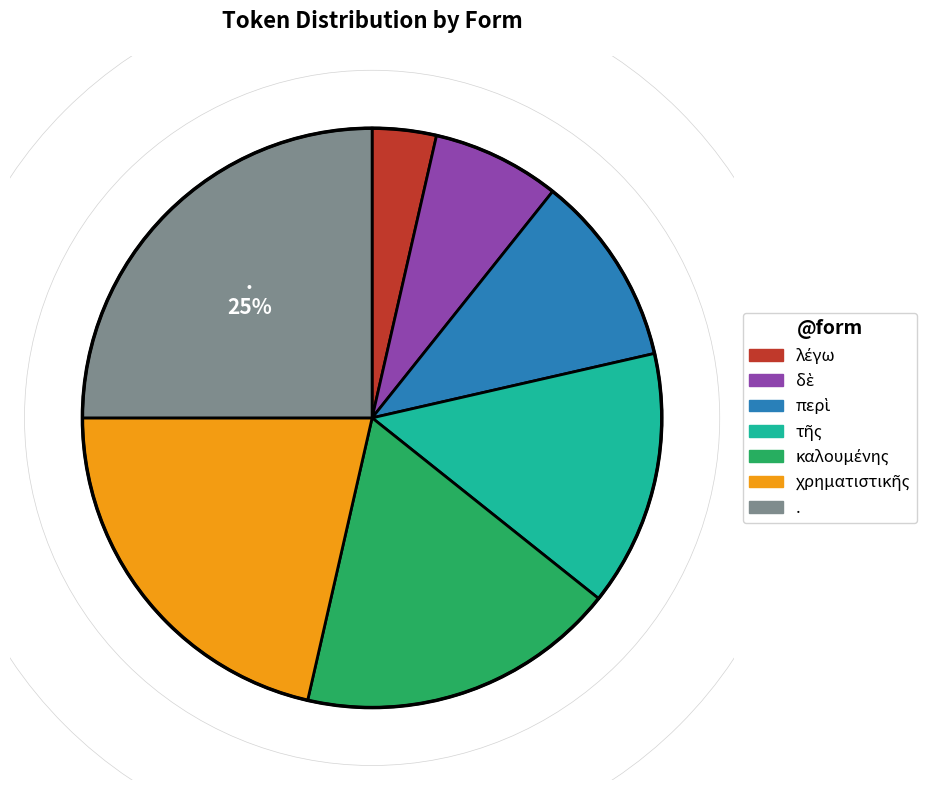

To the nearest percent, what is the average slice percentage?

14%